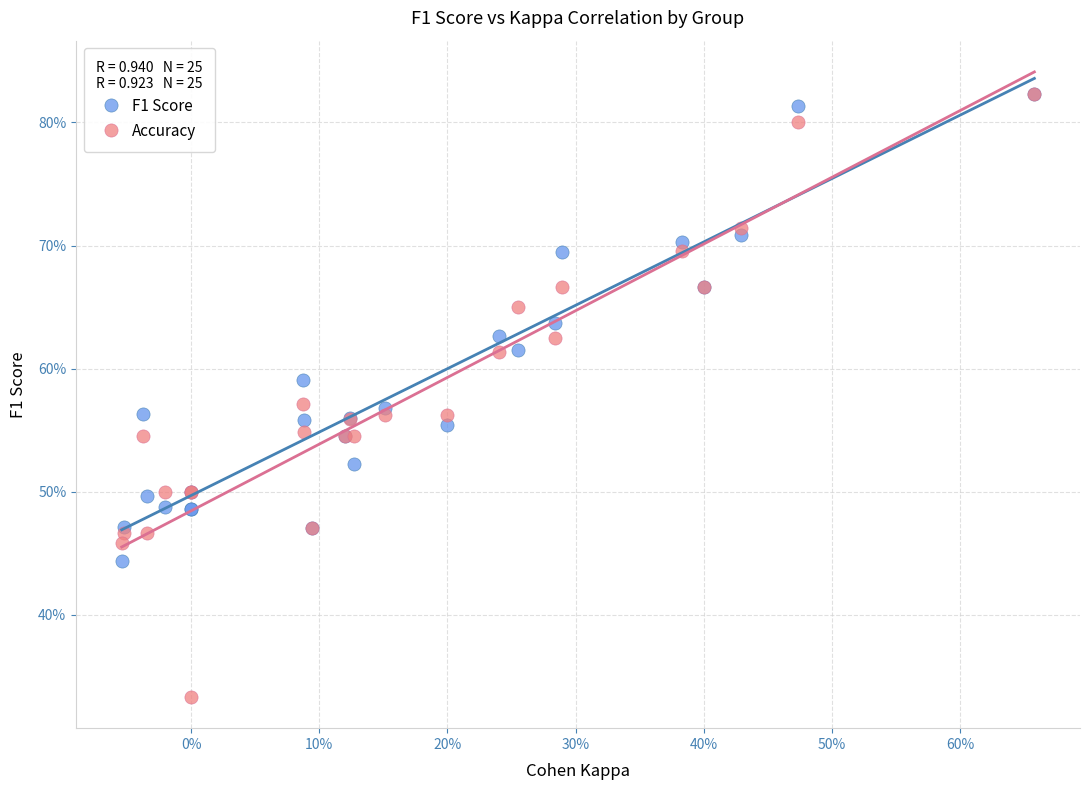

Which series has the widest spread of Y values?

Accuracy